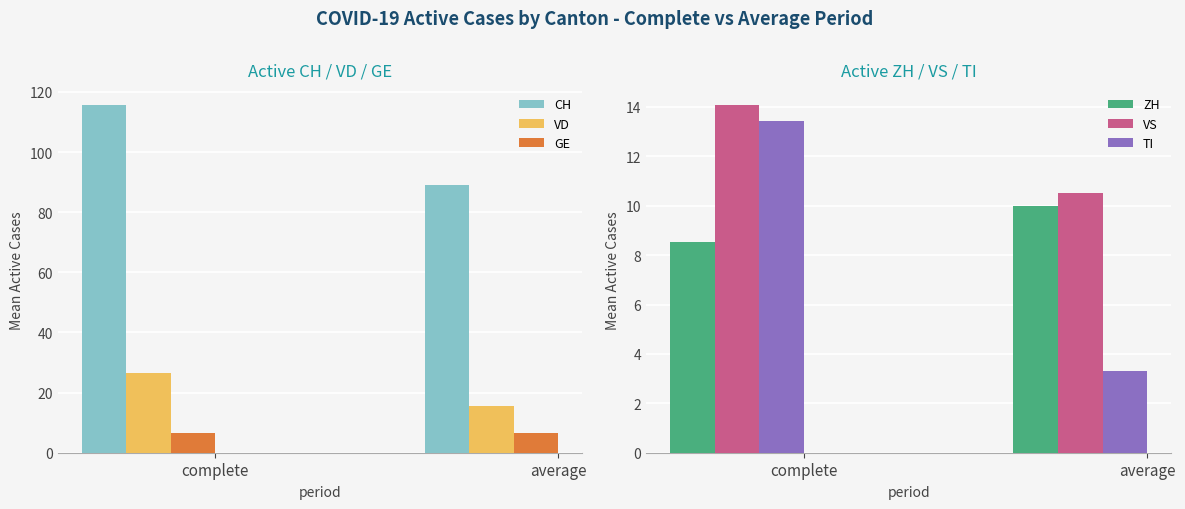

At how many categories does at least one series exceed 98?

1